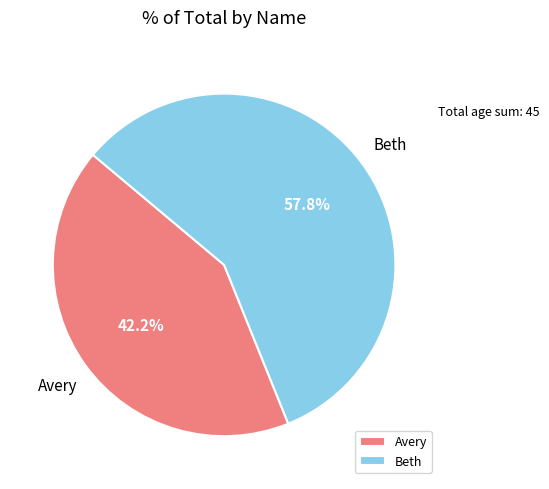

Rank the categories by value from highest to lowest.

Beth, Avery